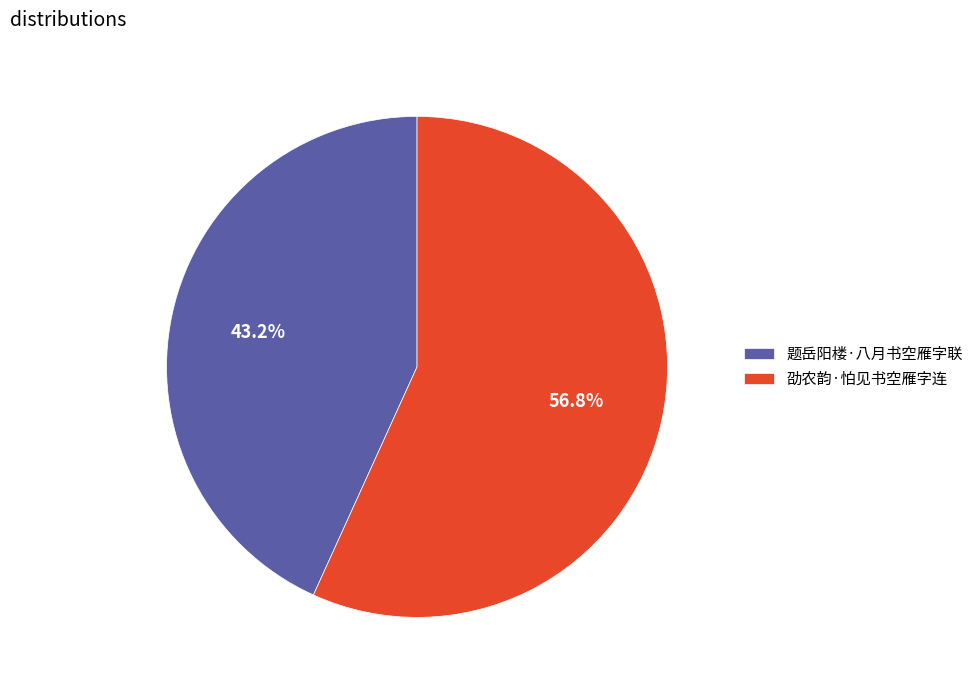

The 劭农韵·怕见书空雁字连 slice represents 44% of the pie. True or false?

False